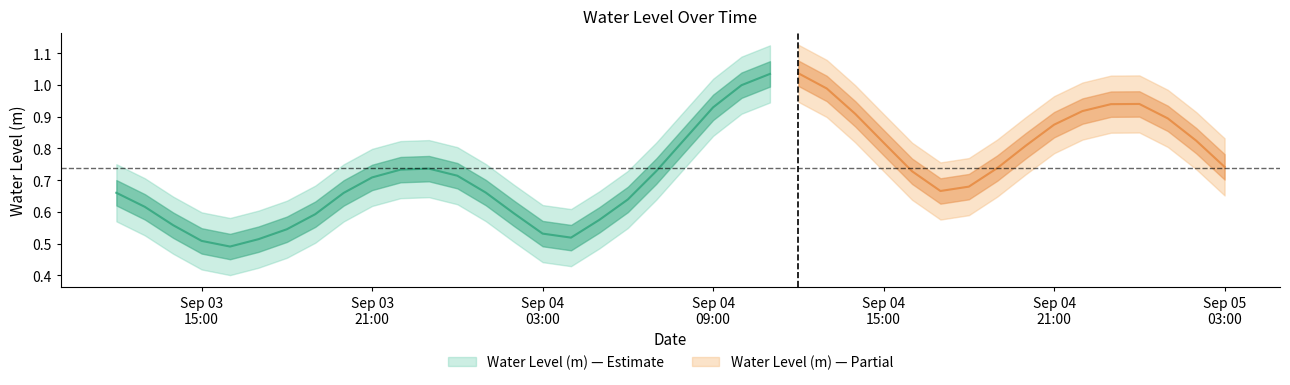

Reading left to right, what are all the values shown in this chart?

2025-09-03 12:00:00=0.7	2025-09-03 13:00:00=0.6	2025-09-03 14:00:00=0.6	2025-09-03 15:00:00=0.5	2025-09-03 16:00:00=0.5	2025-09-03 17:00:00=0.5	2025-09-03 18:00:00=0.5	2025-09-03 19:00:00=0.6	2025-09-03 20:00:00=0.7	2025-09-03 21:00:00=0.7	2025-09-03 22:00:00=0.7	2025-09-03 23:00:00=0.7	2025-09-04 00:00:00=0.7	2025-09-04 01:00:00=0.7	2025-09-04 02:00:00=0.6	2025-09-04 03:00:00=0.5	2025-09-04 04:00:00=0.5	2025-09-04 05:00:00=0.6	2025-09-04 06:00:00=0.6	2025-09-04 07:00:00=0.7	2025-09-04 08:00:00=0.8	2025-09-04 09:00:00=0.9	2025-09-04 10:00:00=1.0	2025-09-04 11:00:00=1.0	2025-09-04 12:00:00=1.0	2025-09-04 13:00:00=1.0	2025-09-04 14:00:00=0.9	2025-09-04 15:00:00=0.8	2025-09-04 16:00:00=0.7	2025-09-04 17:00:00=0.7	2025-09-04 18:00:00=0.7	2025-09-04 19:00:00=0.7	2025-09-04 20:00:00=0.8	2025-09-04 21:00:00=0.9	2025-09-04 22:00:00=0.9	2025-09-04 23:00:00=0.9	2025-09-05 00:00:00=0.9	2025-09-05 01:00:00=0.9	2025-09-05 02:00:00=0.8	2025-09-05 03:00:00=0.7